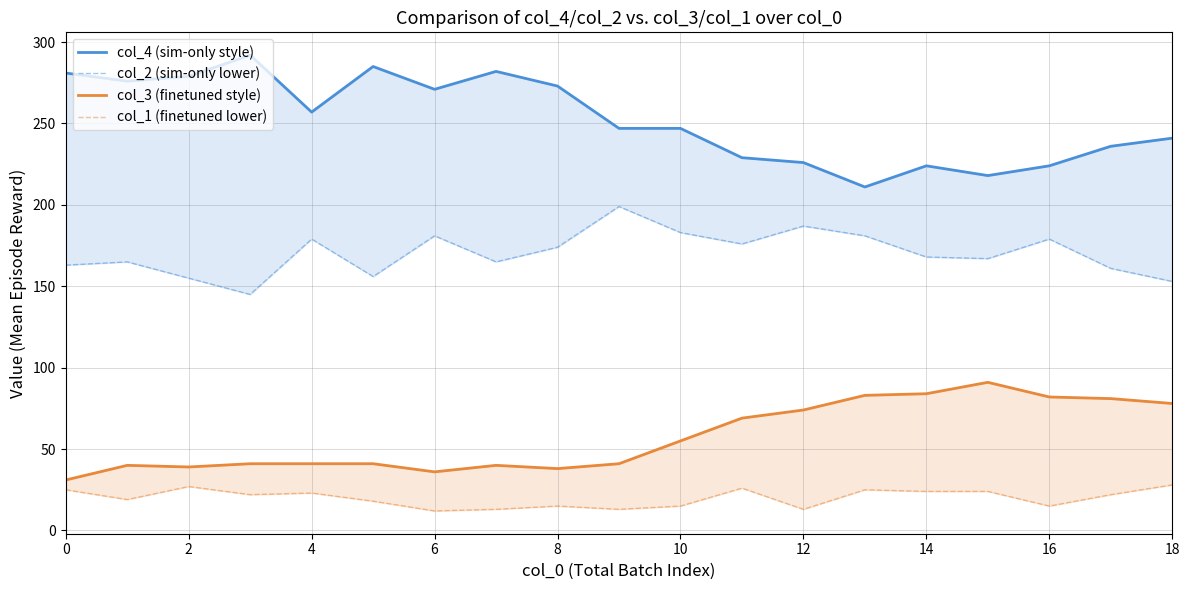

Which series has the largest total across all categories?

col_4 (sim-only style)